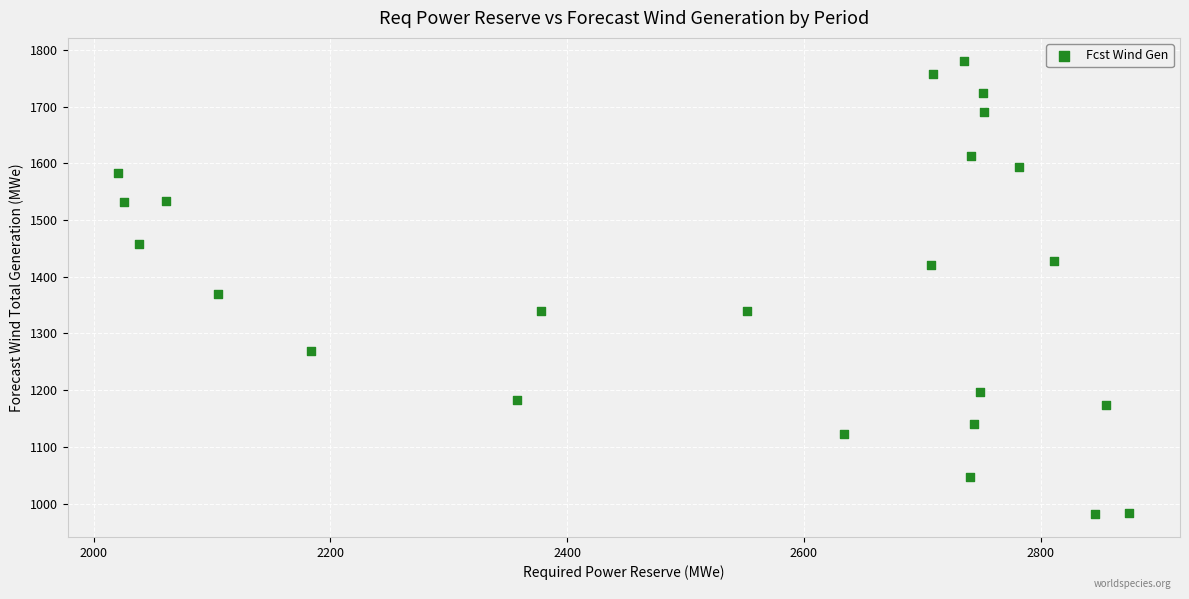

What is the range of Y values (max minus min)?

800